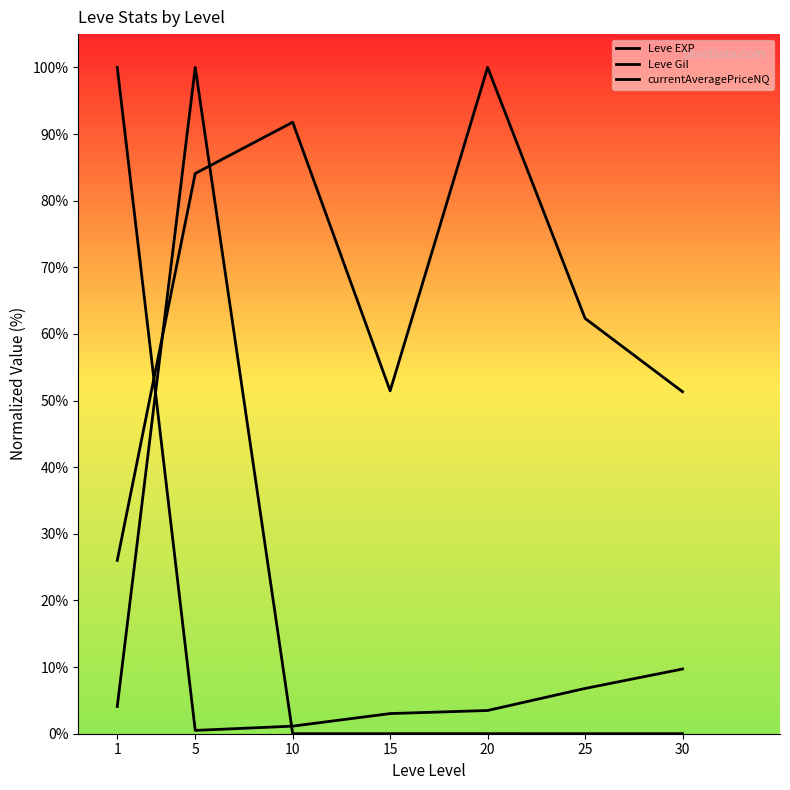

At which label does Leve Gil reach its minimum?

1